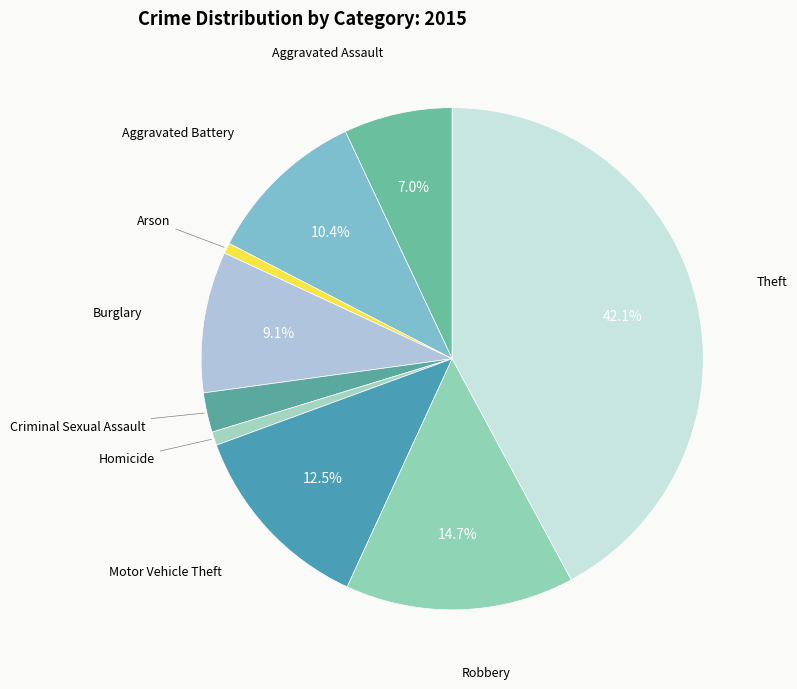

Is there a majority slice in this chart?

No